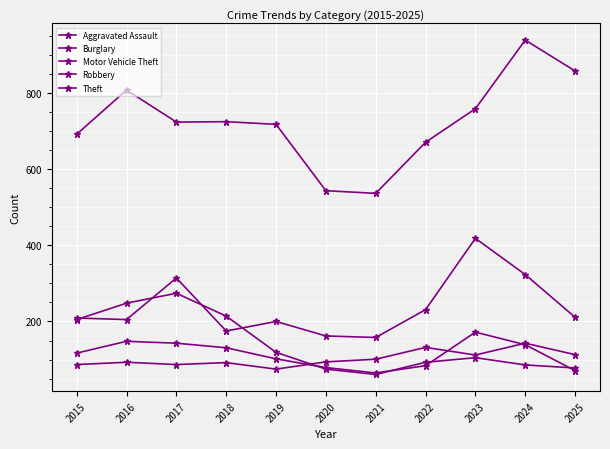

At which label does Burglary reach its peak?

2017